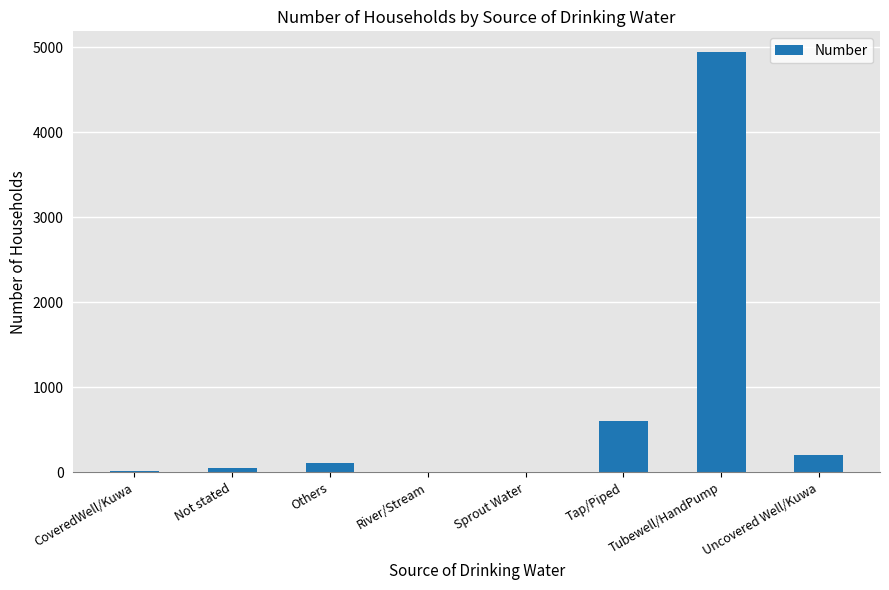

What is the sum of all values?

5904